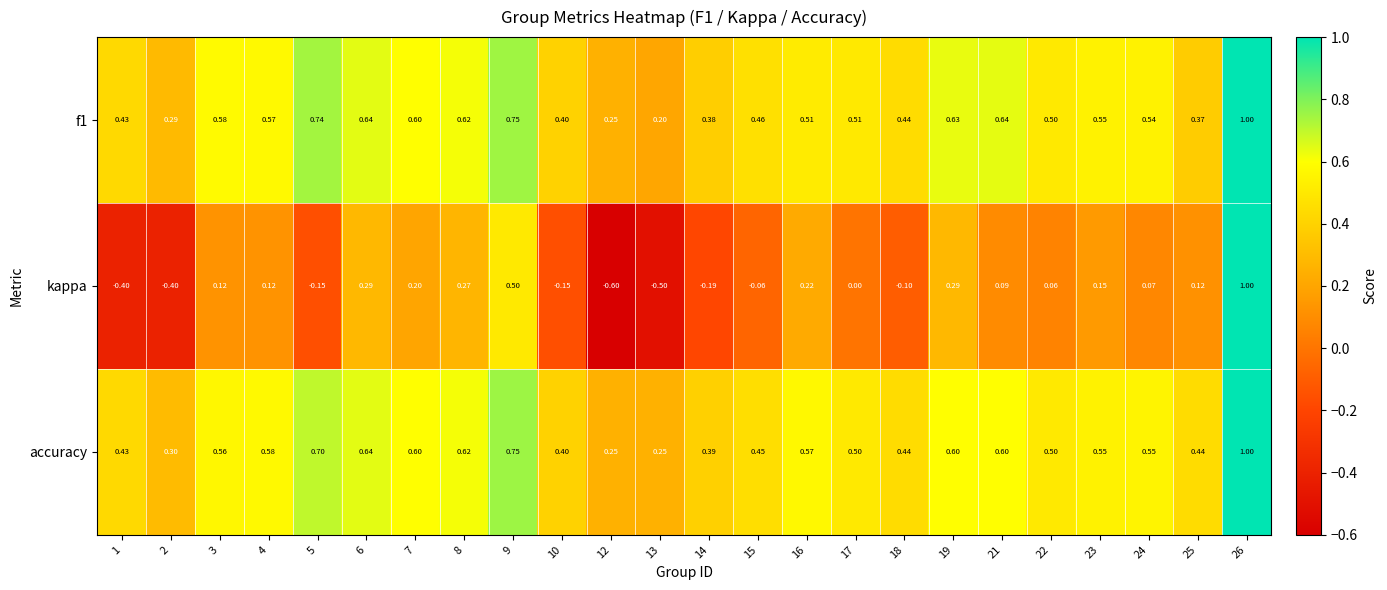

How many data points does each series have?

24